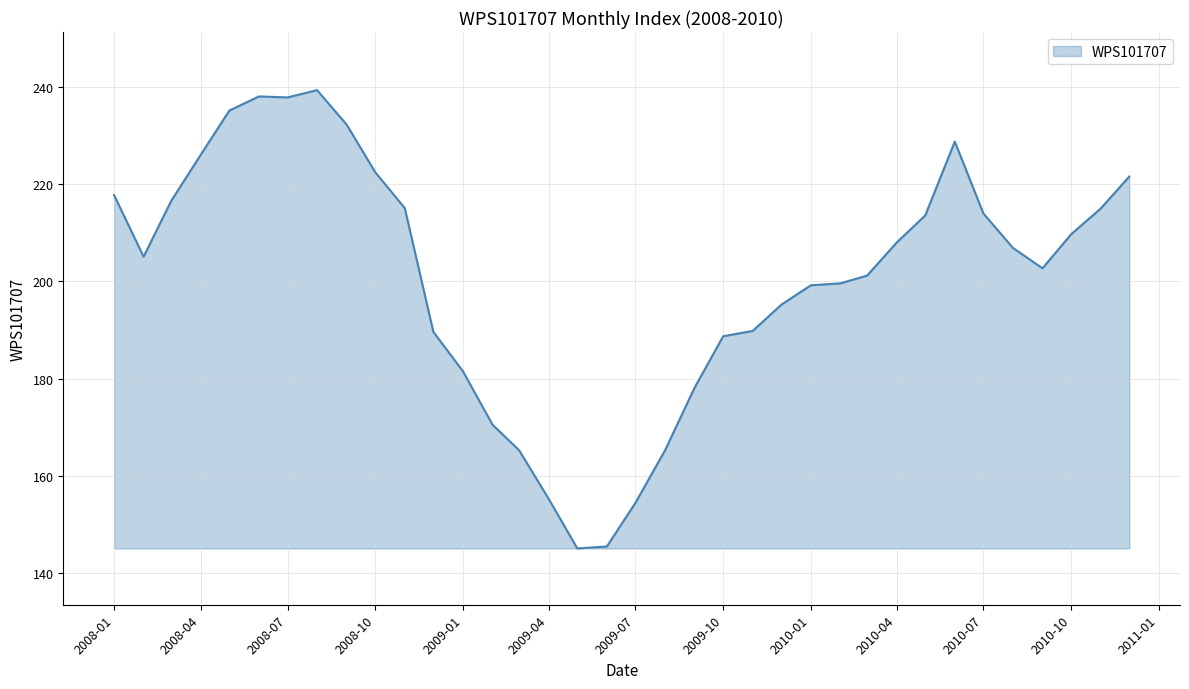

What is the minimum value shown in the chart?

145.0